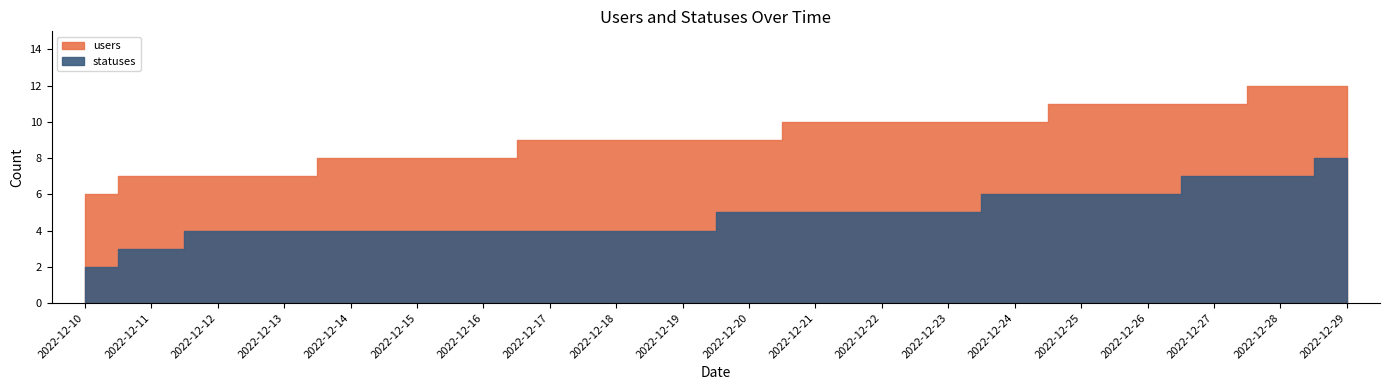

What is the sum of the users values at 2022-12-28 and 2022-12-17?

21